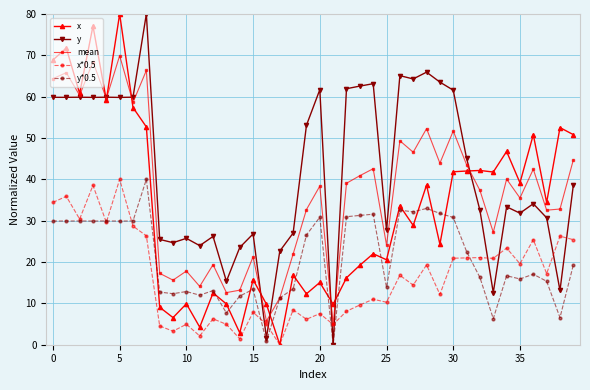

True or false: x*0.5 has more than 1 points higher than both neighbors.

True